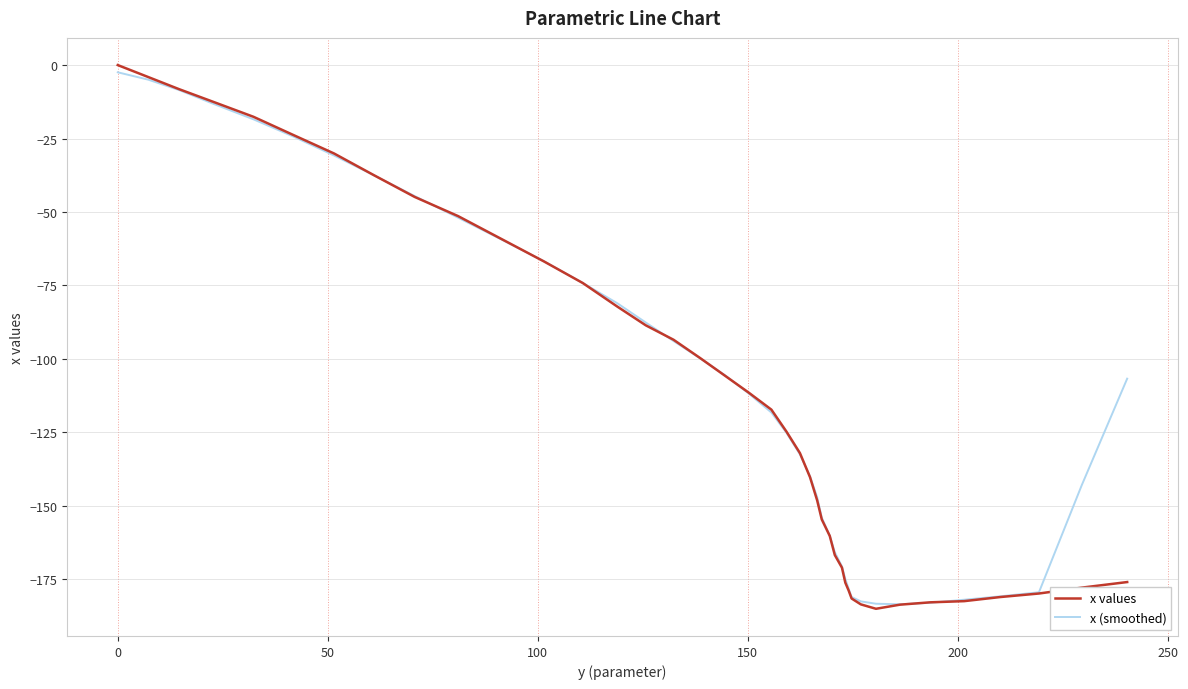

Which series has the widest spread of values?

x values